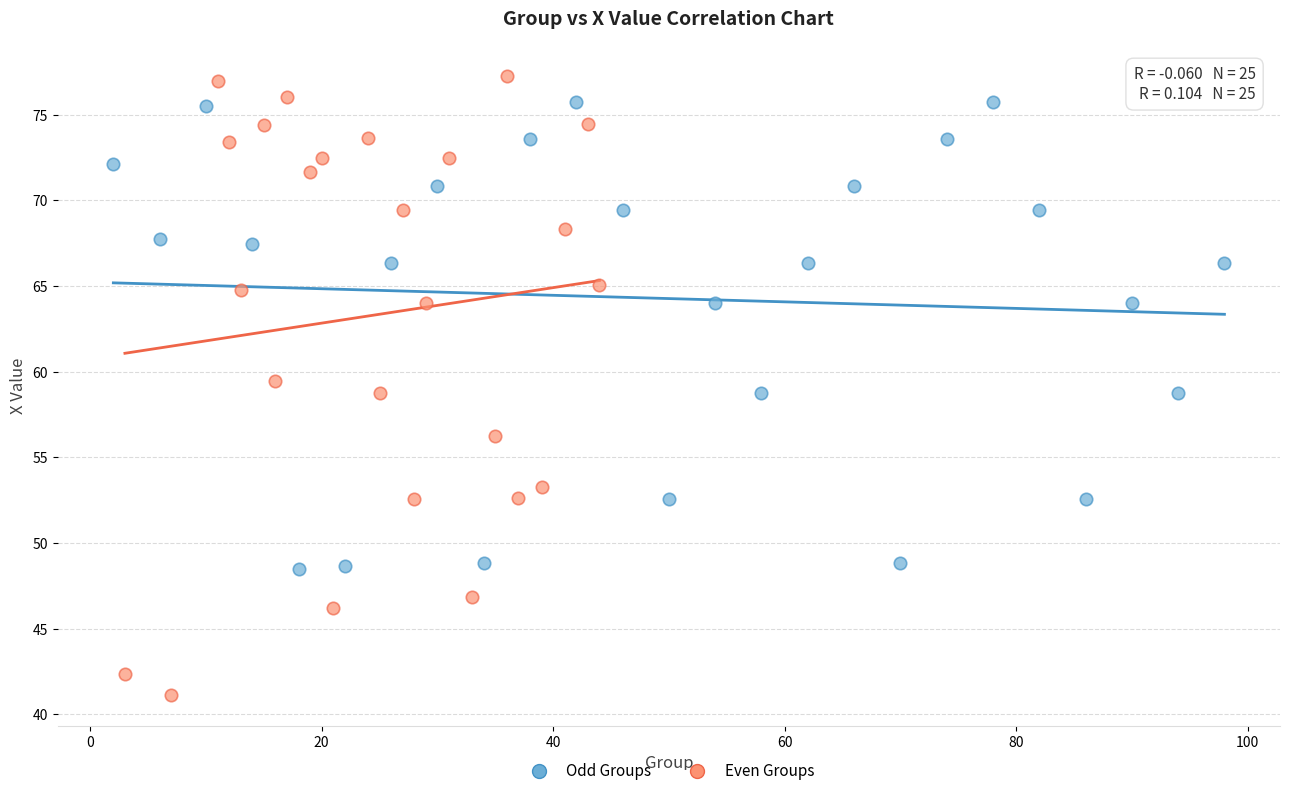

Which series has the largest Y range (max minus min)?

Even Groups